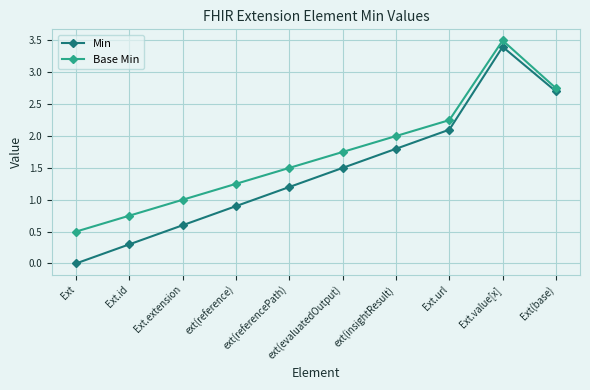

Between Ext.id and ext(referencePath), which series saw the biggest shift?

Min